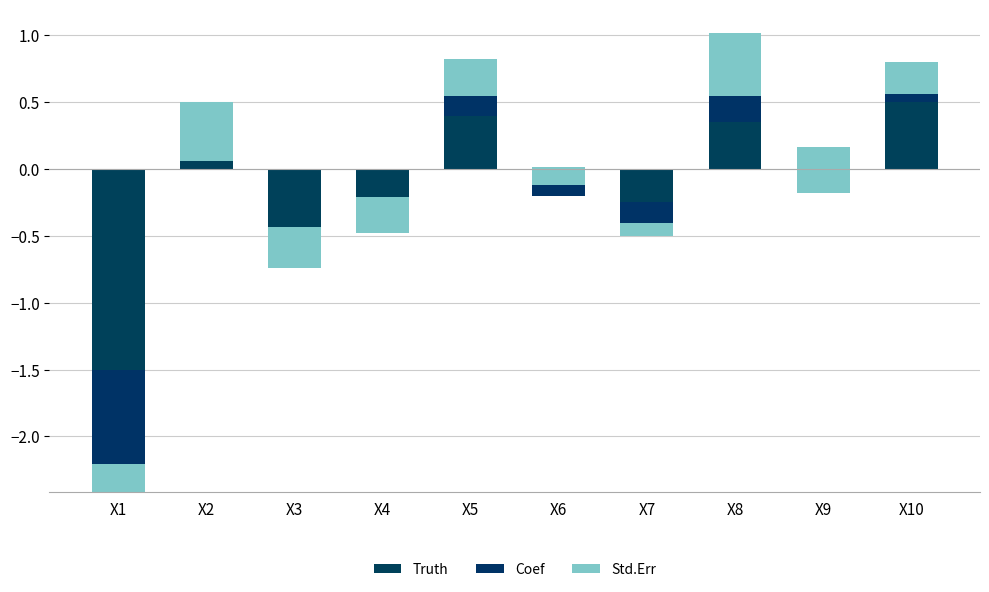

At which label does Truth reach its peak?

X10